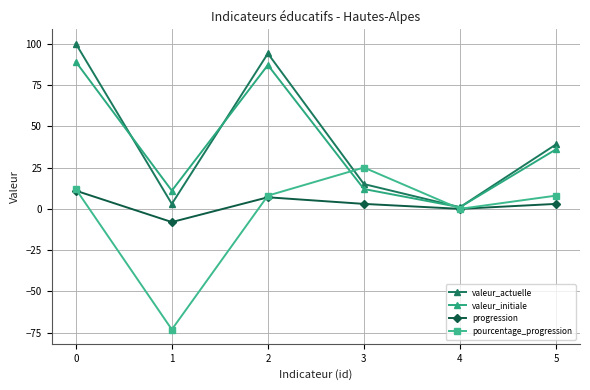

Is the value of valeur_actuelle at 2 greater than the value of valeur_initiale at 0?

Yes